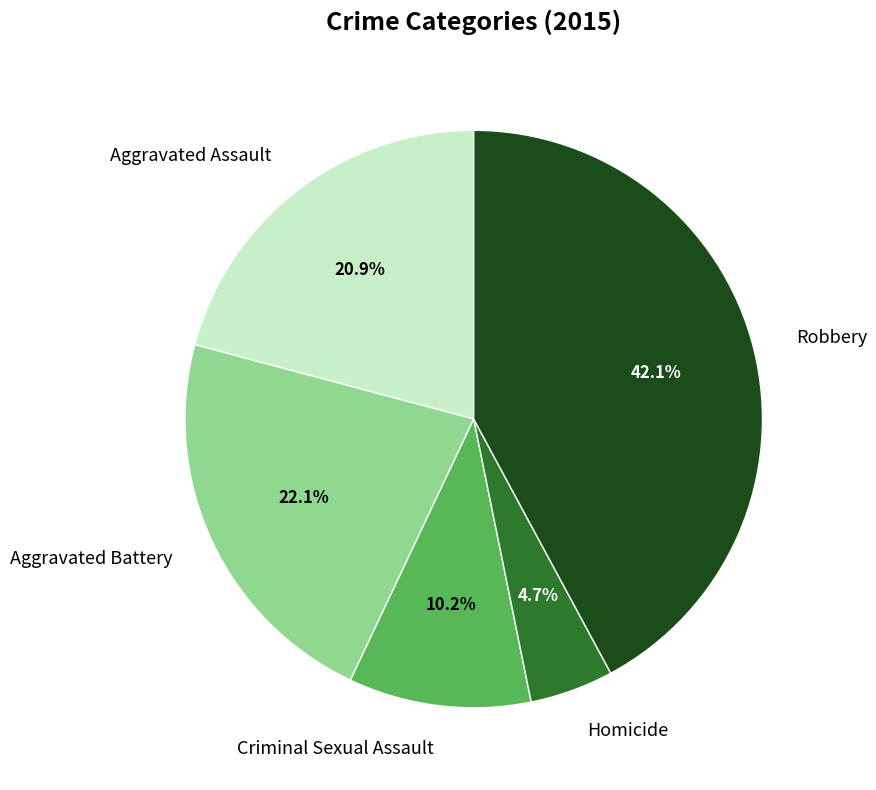

Between Homicide and Criminal Sexual Assault, which is larger?

Criminal Sexual Assault